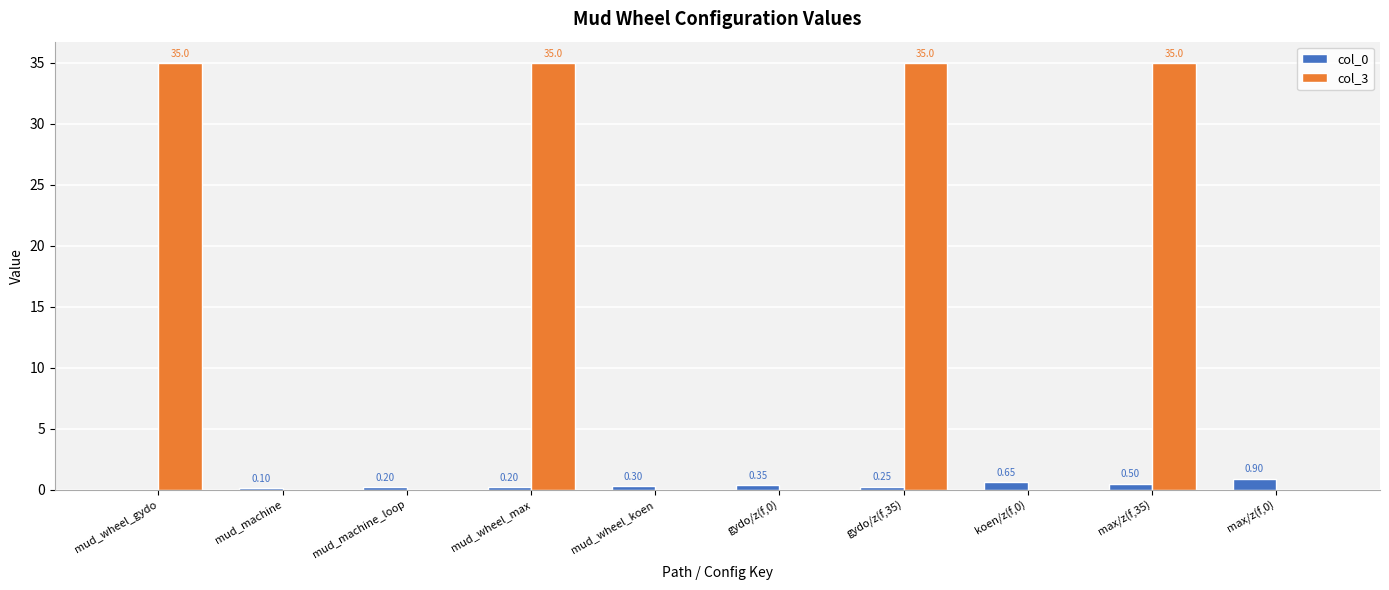

At which category is the sum across all series the highest?

max/z(f,35)